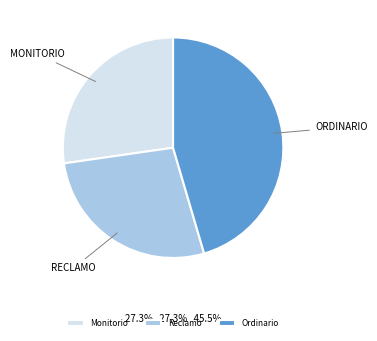

What is the ratio of the value at Ordinario to the value at Reclamo?

1.7